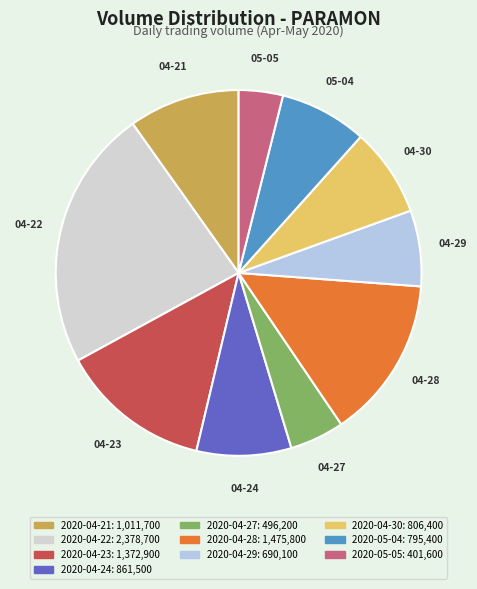

How many slices are in this pie chart?

10